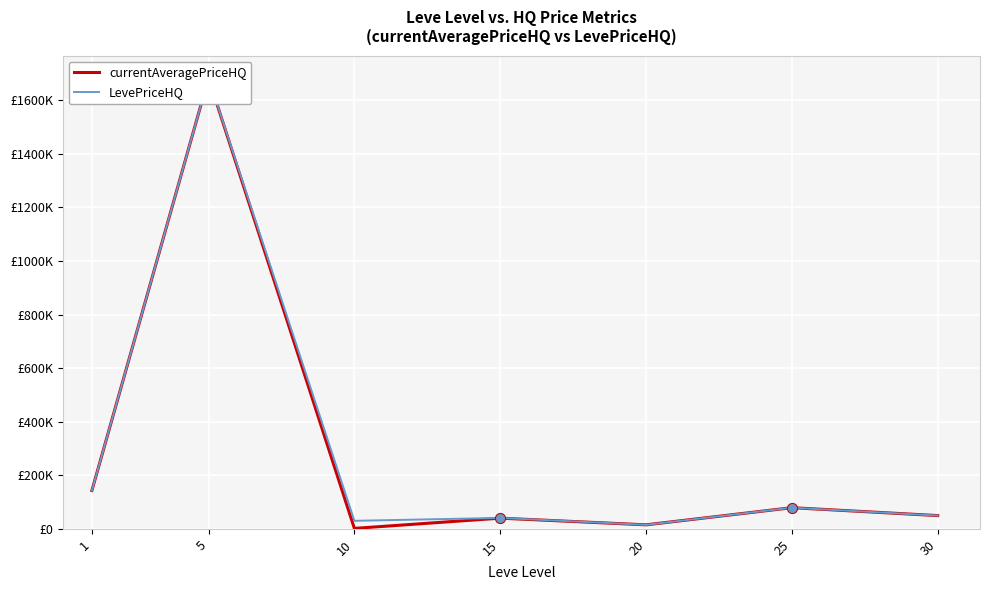

Which series reaches the maximum Y coordinate?

currentAveragePriceHQ